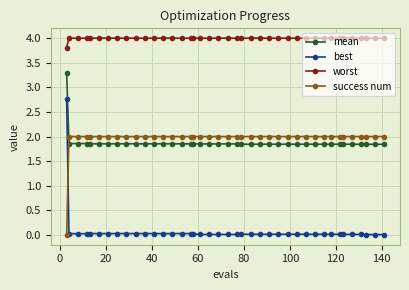

True or false: worst and best intersect in this chart.

False